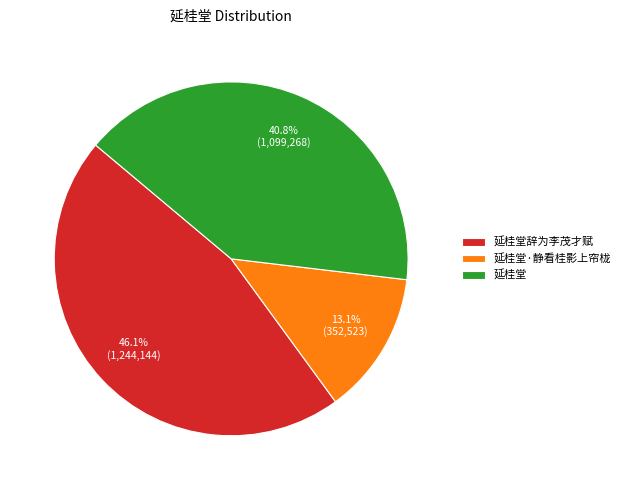

What is the ratio of the value at 延桂堂辞为李茂才赋 to the value at 延桂堂?

1.1